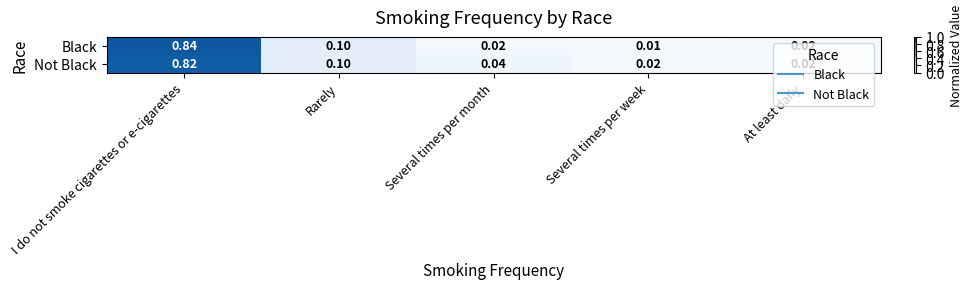

Between I do not smoke cigarettes or e-cigarettes and Rarely, which series saw the biggest shift?

Black